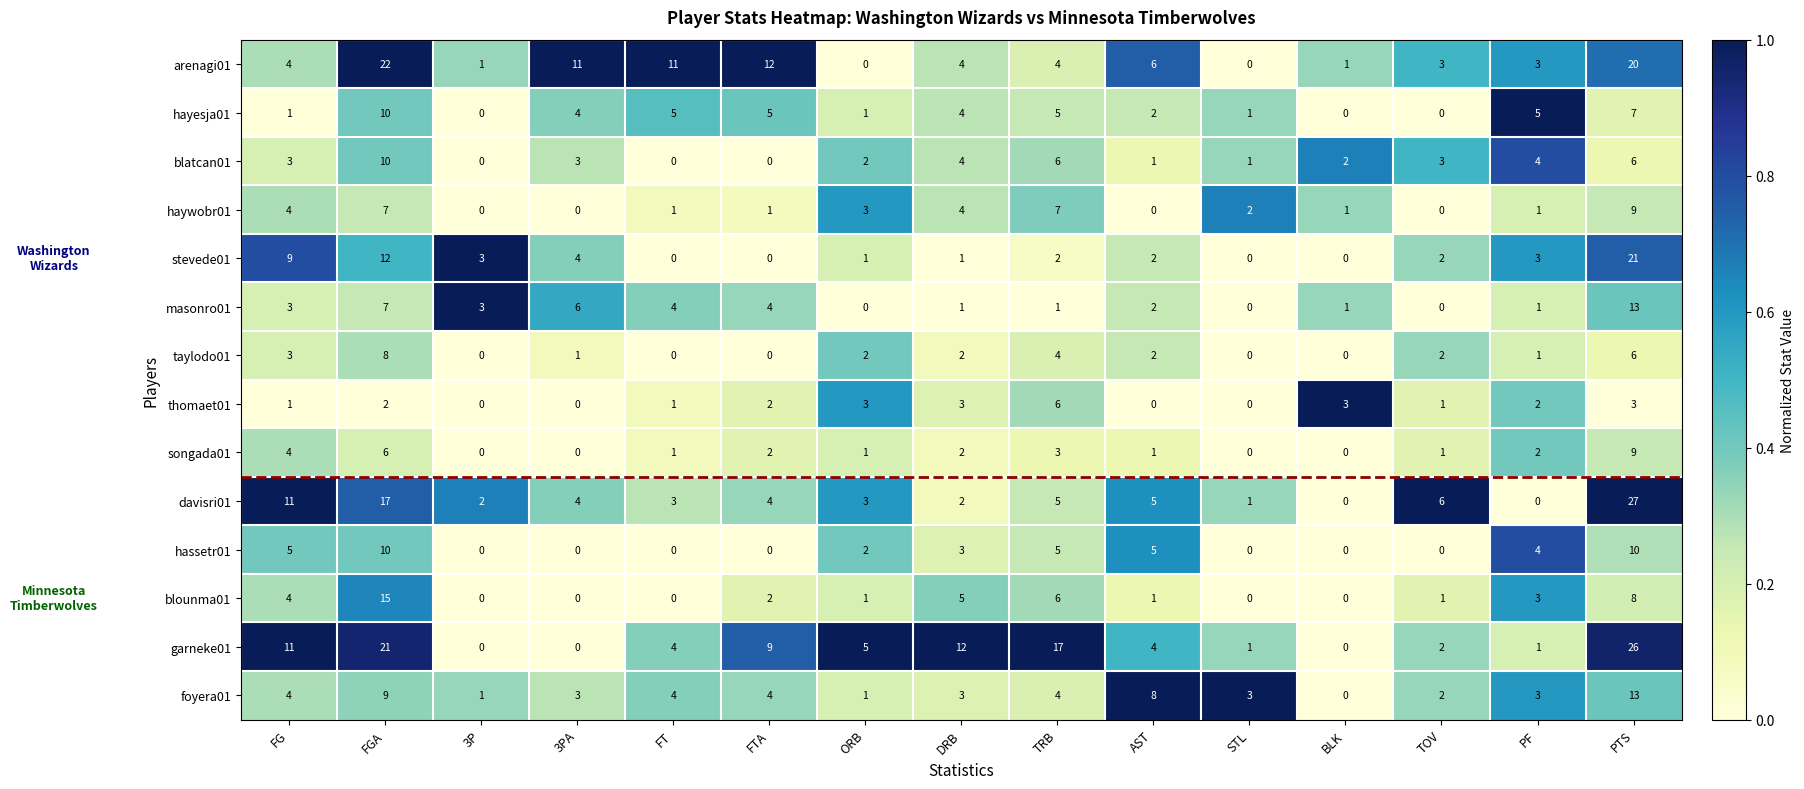

Where does the songada01 series first go above 1?

FG